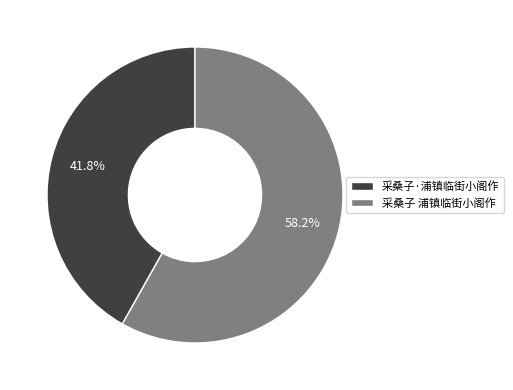

What percentage is the 采桑子·浦镇临街小阁作 slice, to the nearest percent?

42%